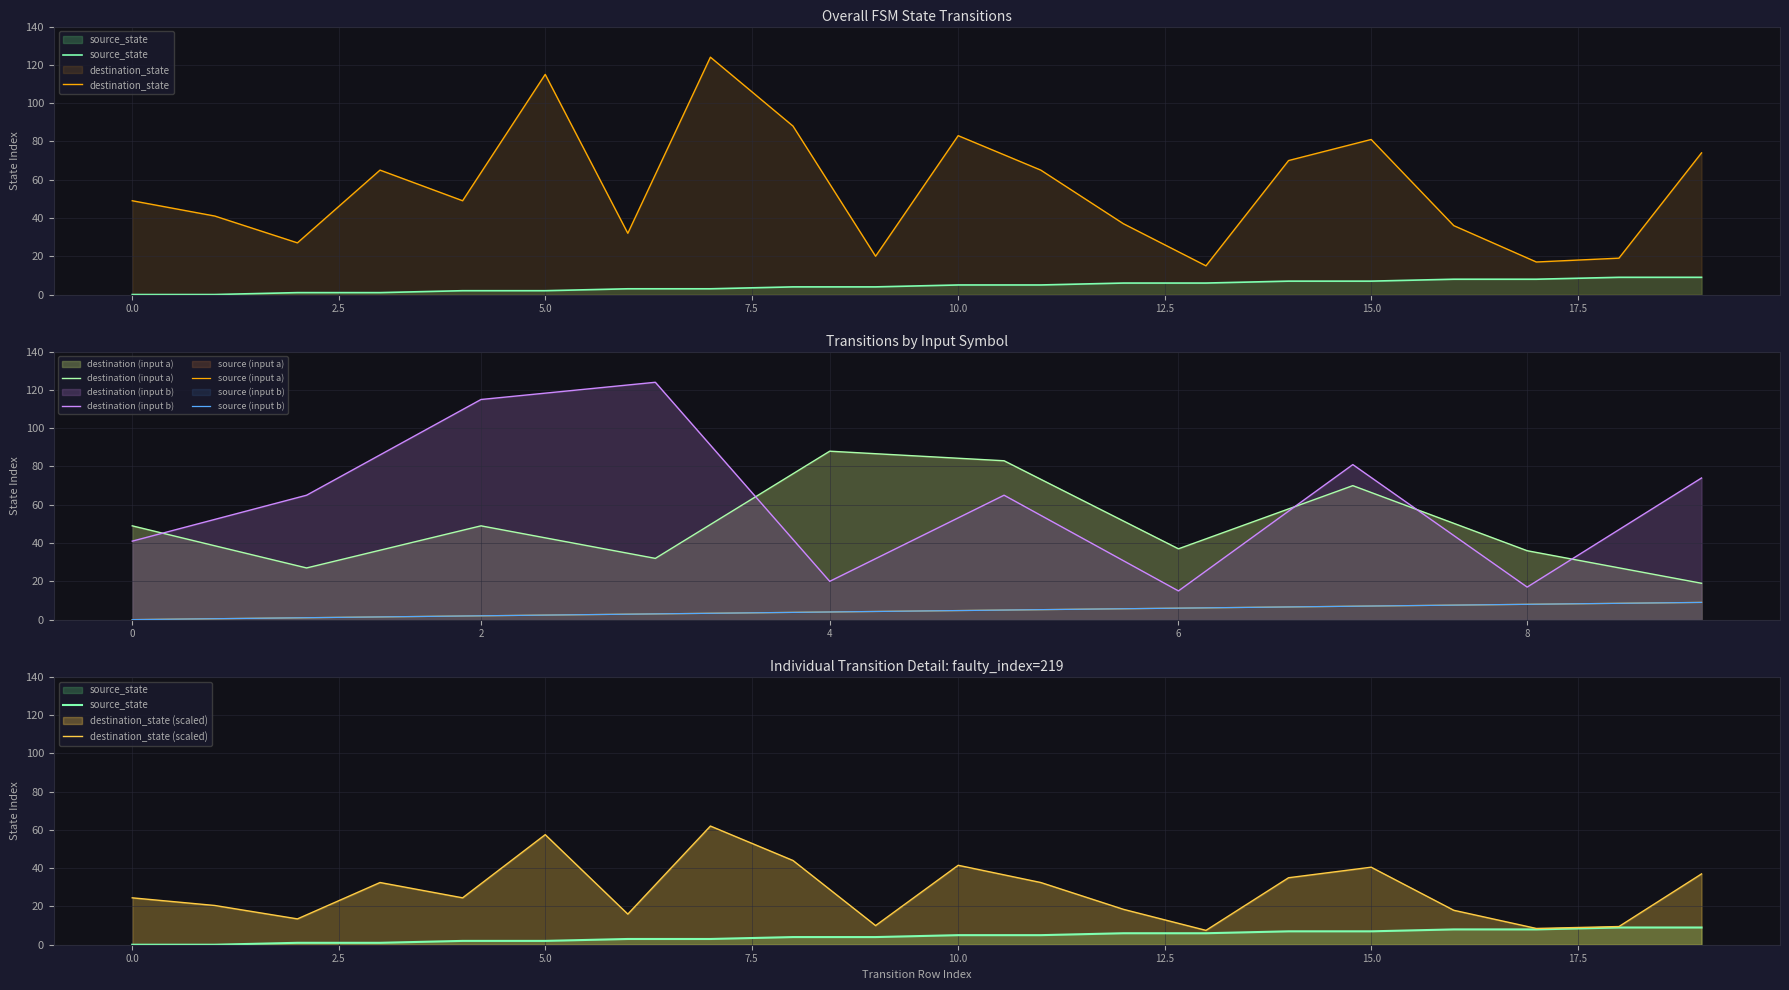

At which label does source_state reach its peak?

18